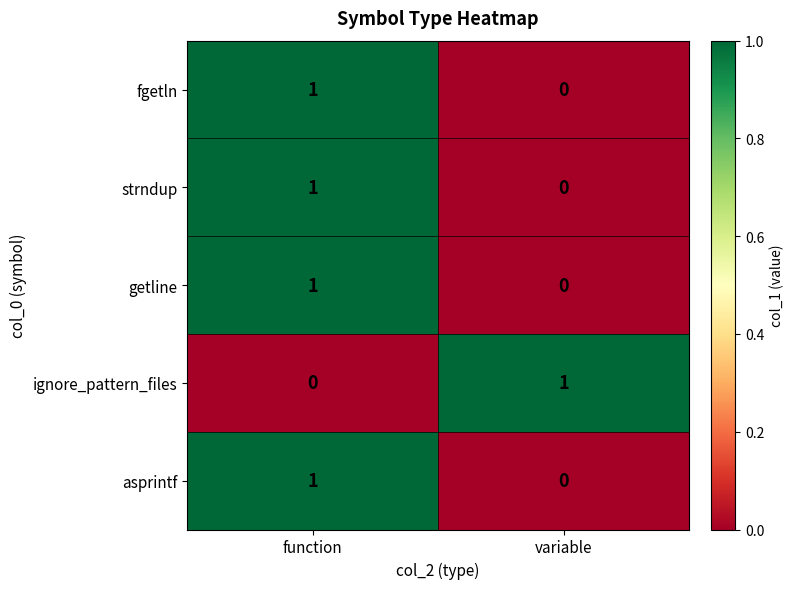

Reading left to right, what are all the values shown in this chart?

fgetln: function=1	variable=0
strndup: function=1	variable=0
getline: function=1	variable=0
ignore_pattern_files: function=0	variable=1
asprintf: function=1	variable=0